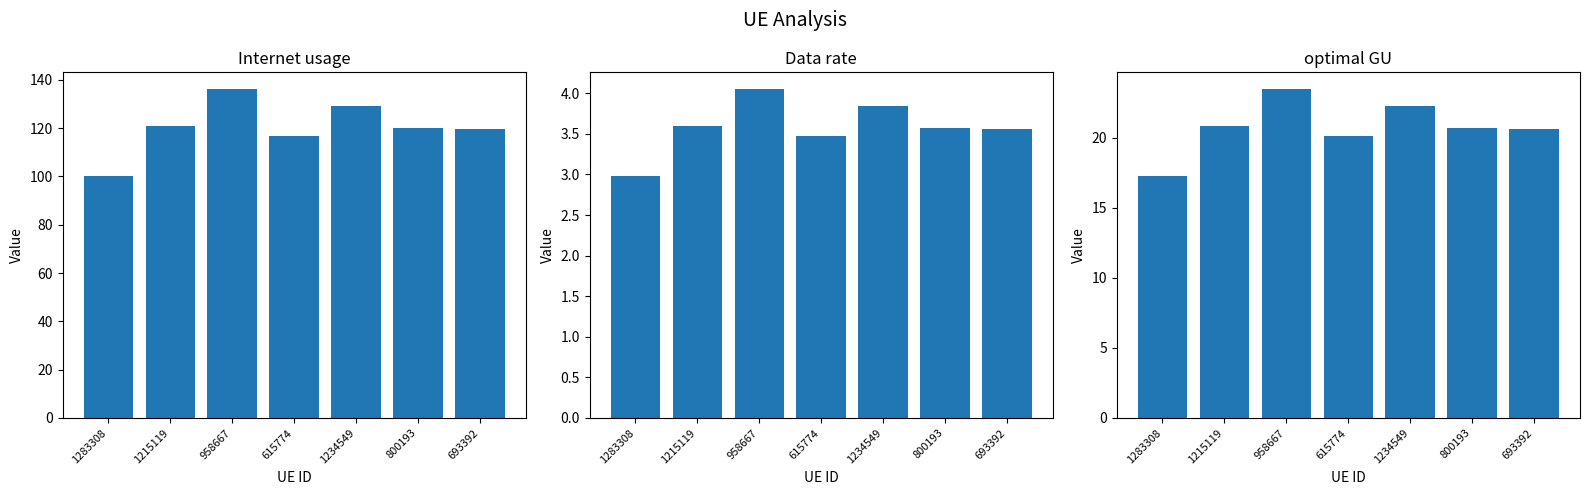

How many groups of bars are there?

7